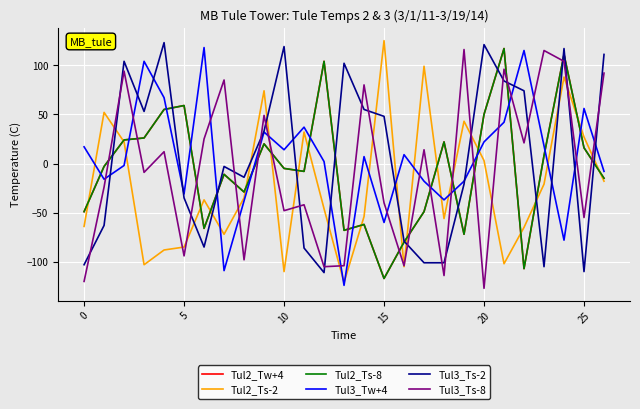

Does the chart display data point markers on the line(s)?

No